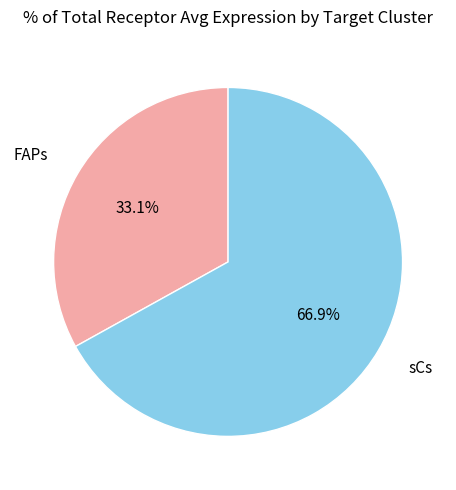

Which category has the biggest portion of the pie?

sCs